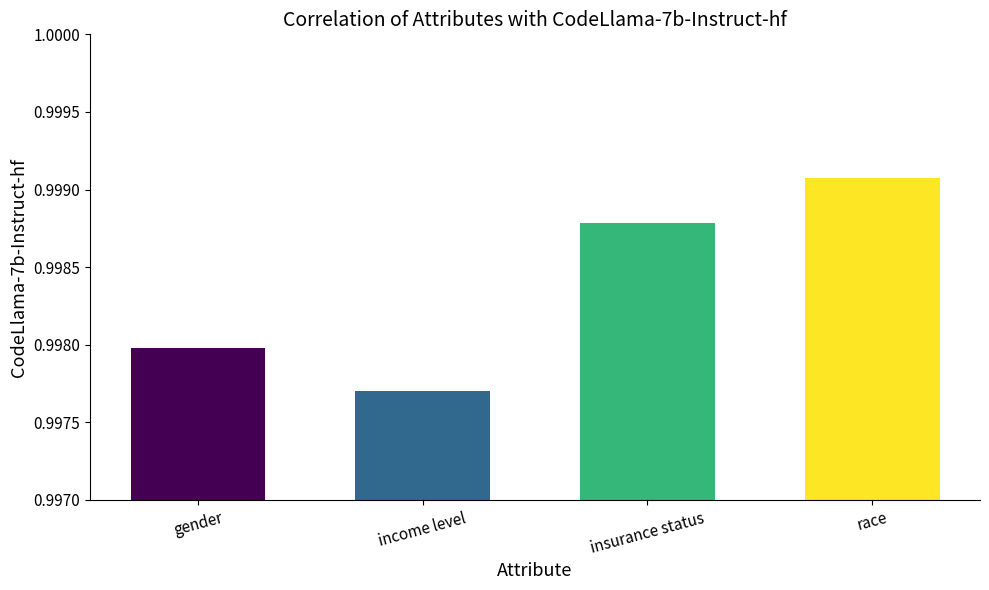

What is the label of the 1st bar from the left?

gender